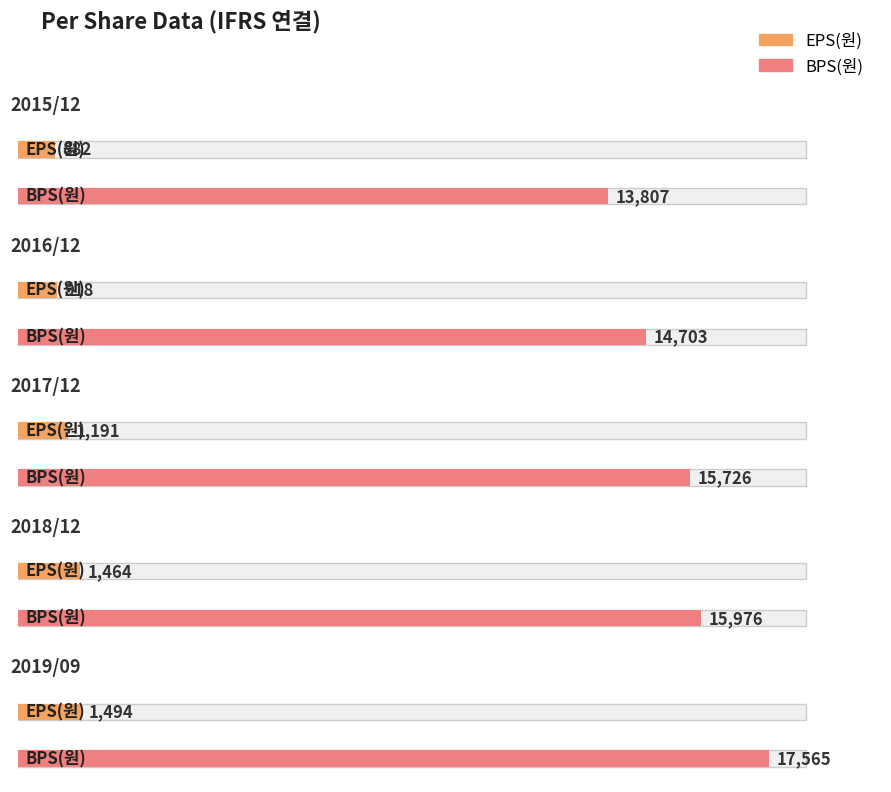

Rank the categories by BPS(원) value from lowest to highest.

2015/12, 2016/12, 2017/12, 2018/12, 2019/09